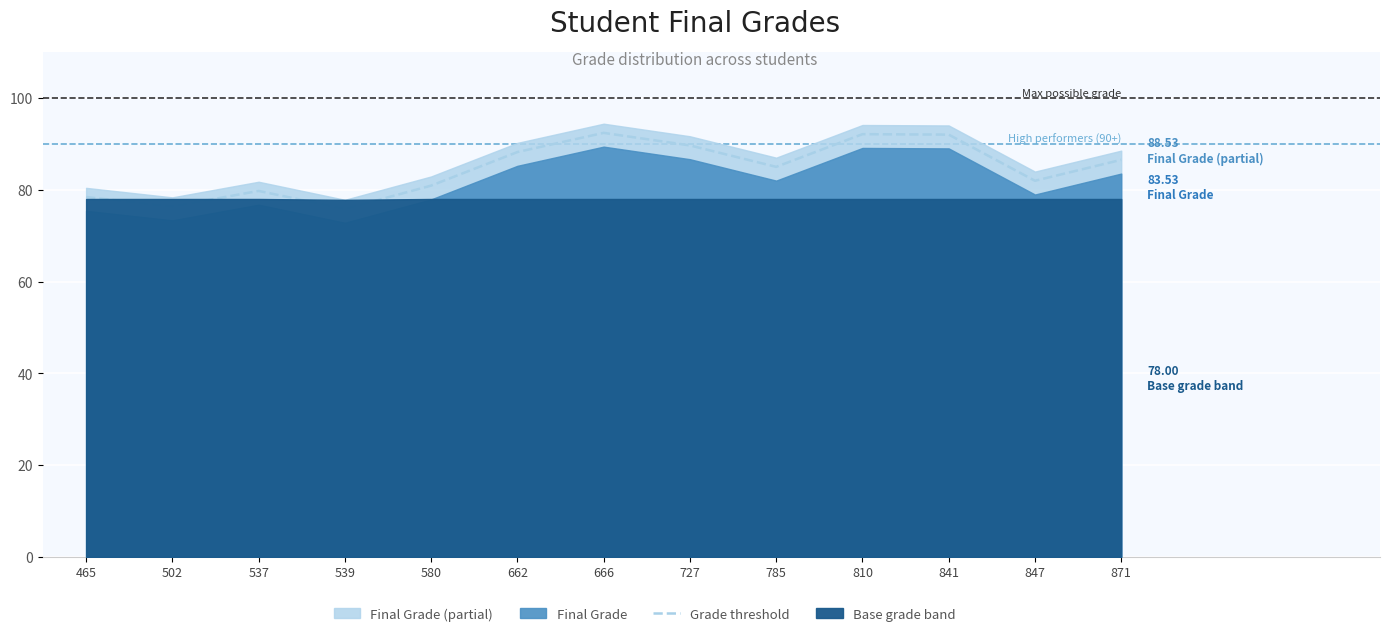

Reading left to right, list all the values displayed in this chart.

465=78.4	502=76.3	537=79.8	539=75.8	580=80.9	662=88.2	666=92.4	727=89.7	785=85.0	810=92.1	841=92.0	847=82.0	871=86.5